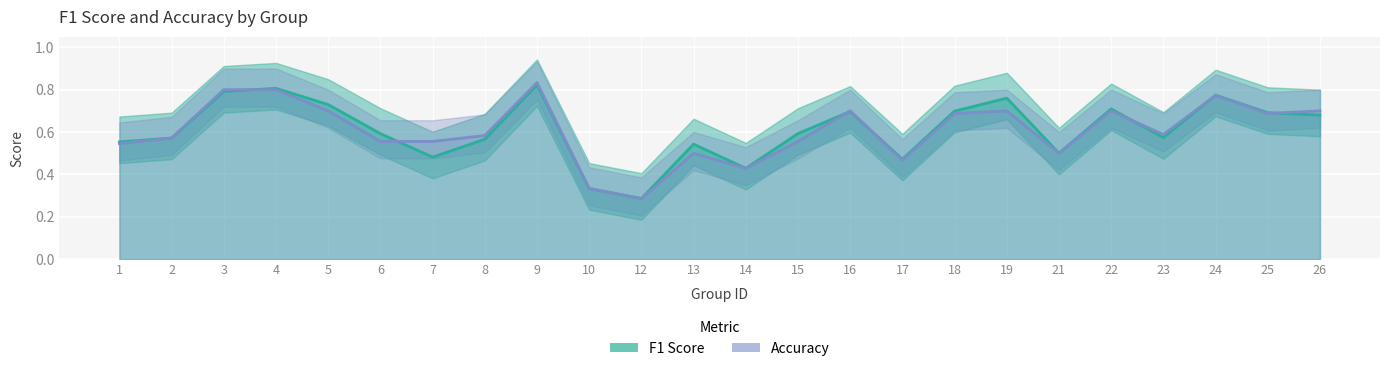

What are all the series names shown in the legend?

F1 Score, Accuracy